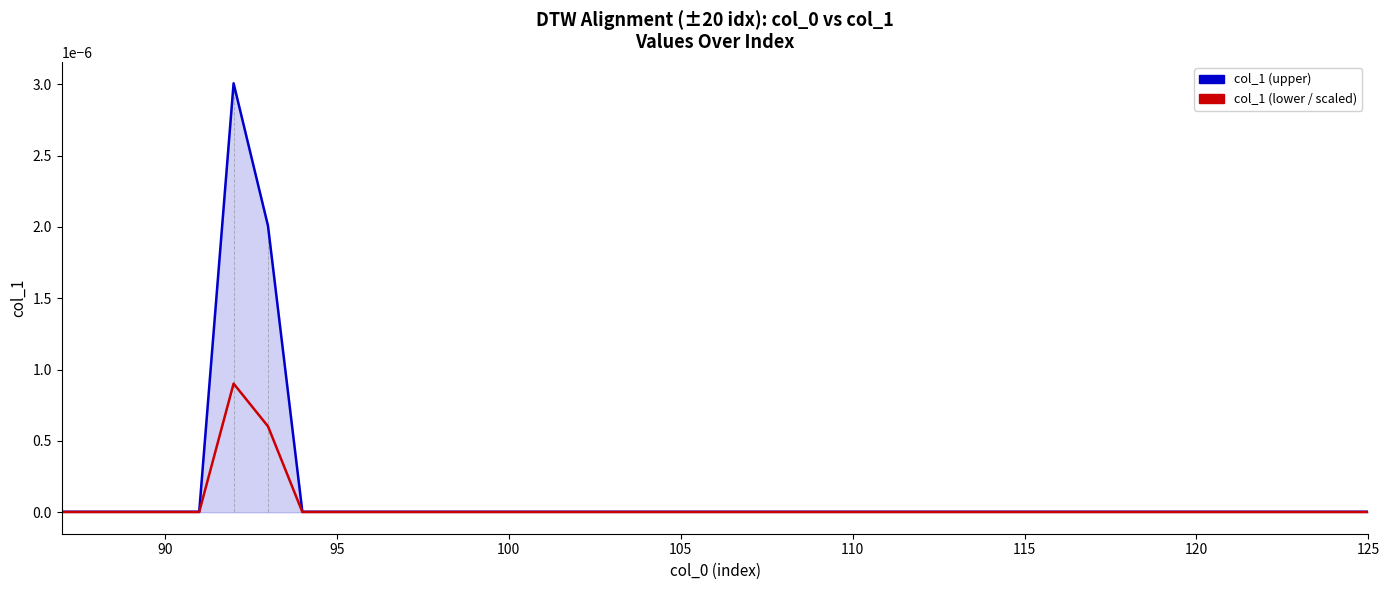

Which series has the largest range (max minus min)?

col_1 (upper)